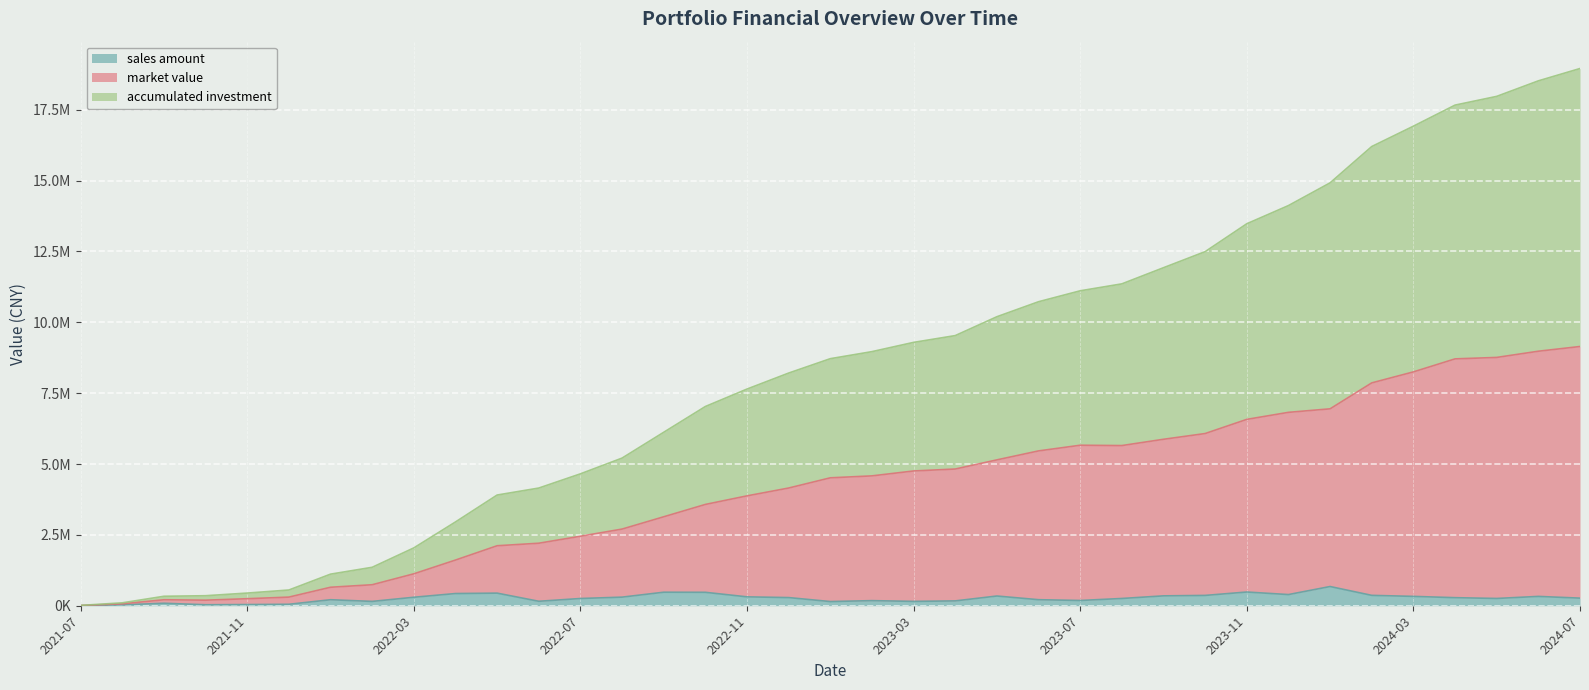

Reading left to right, extract all data points from this chart.

sales amount: 3953.9	31666.5	87657.7	34459.4	41606.4	51151.6	212131.3	152776.4	298978.4	430204.5	444665.9	157218.8	255071.3	303148.4	476818.0	473436.4	313410.9	287547.4	147460.1	179888.0	153462.9	170728.9	342814.0	212836.8	185507.4	256090.6	348430.6	364192.9	483701.4	393870.3	677634.5	366041.1	329957.9	284335.1	256588.3	329209.0	268277.4
market value: 7907.9	67129.8	210595.1	195949.8	247630.6	304455.4	651776.5	740757.1	1125939.5	1611147.5	2116264.3	2205335.5	2451611.7	2704116.2	3138046.0	3573688.3	3875994.3	4152522.1	4512714.1	4581181.4	4754366.7	4823012.3	5145873.2	5462214.7	5662109.5	5650543.8	5872212.2	6074761.1	6574612.7	6822514.0	6946694.0	7861601.2	8249464.2	8708843.3	8760059.6	8978737.7	9145284.3
accumulated investment: 11861.8	102750.3	333873.2	353687.4	446974.5	554950.9	1114403.3	1356160.4	2040321.1	2955733.6	3905516.2	4151806.2	4653153.7	5208806.6	6119554.5	7028633.2	7644350.1	8208425.2	8716077.3	8964432.6	9291080.8	9530455.2	10196130.1	10725308.4	11110710.7	11355235.6	11925334.6	12492076.5	13475629.4	14117401.0	14919215.5	16200163.9	16917984.8	17661699.0	17969503.5	18517390.6	18952214.7